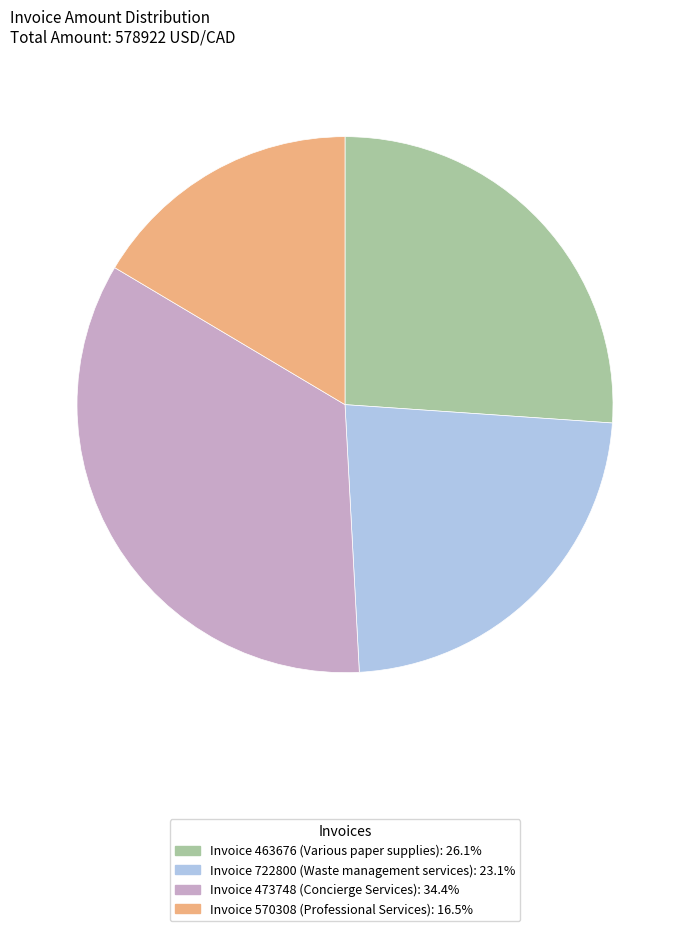

Is there any slice that represents more than half of the pie?

No